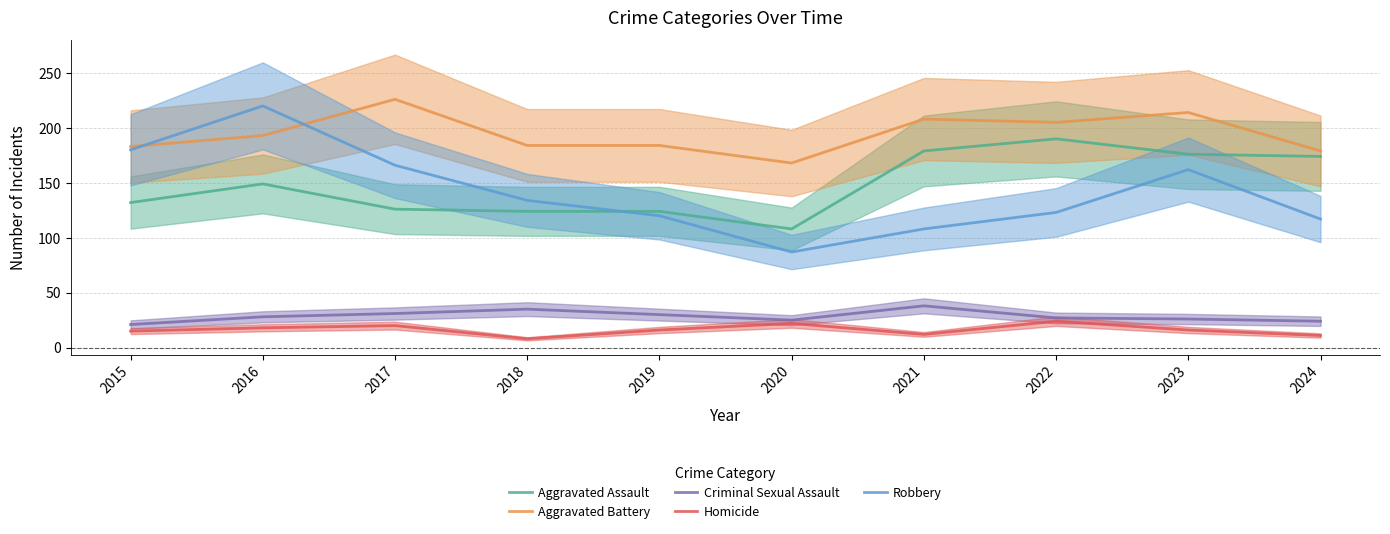

At which category does Robbery reach its first local valley?

2020